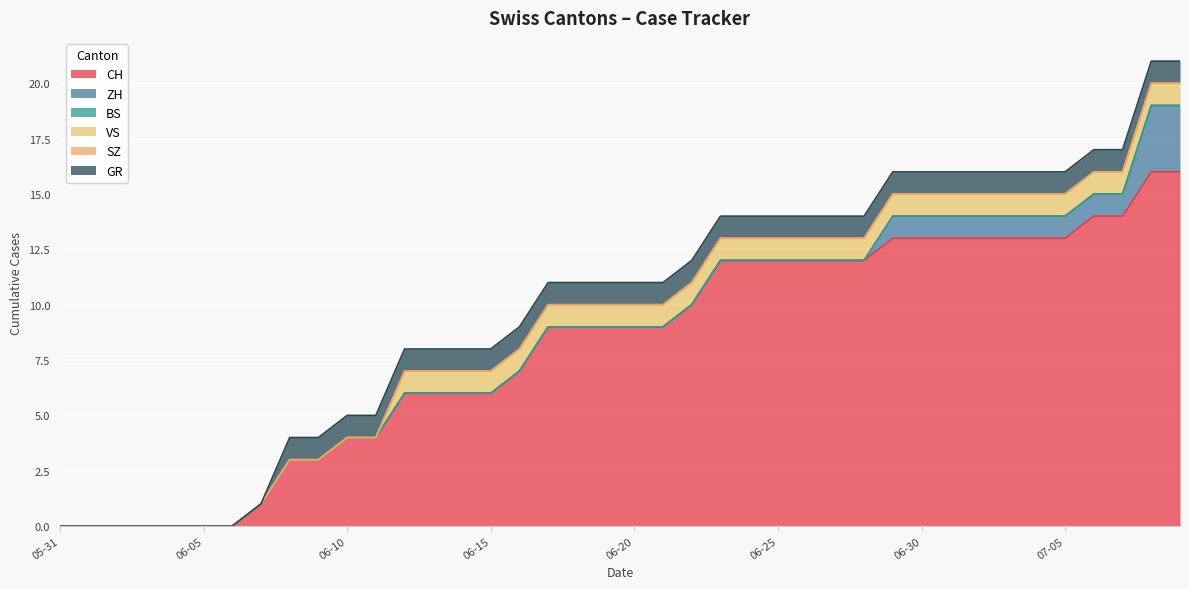

True or false: ZH and SZ cross at least once.

False